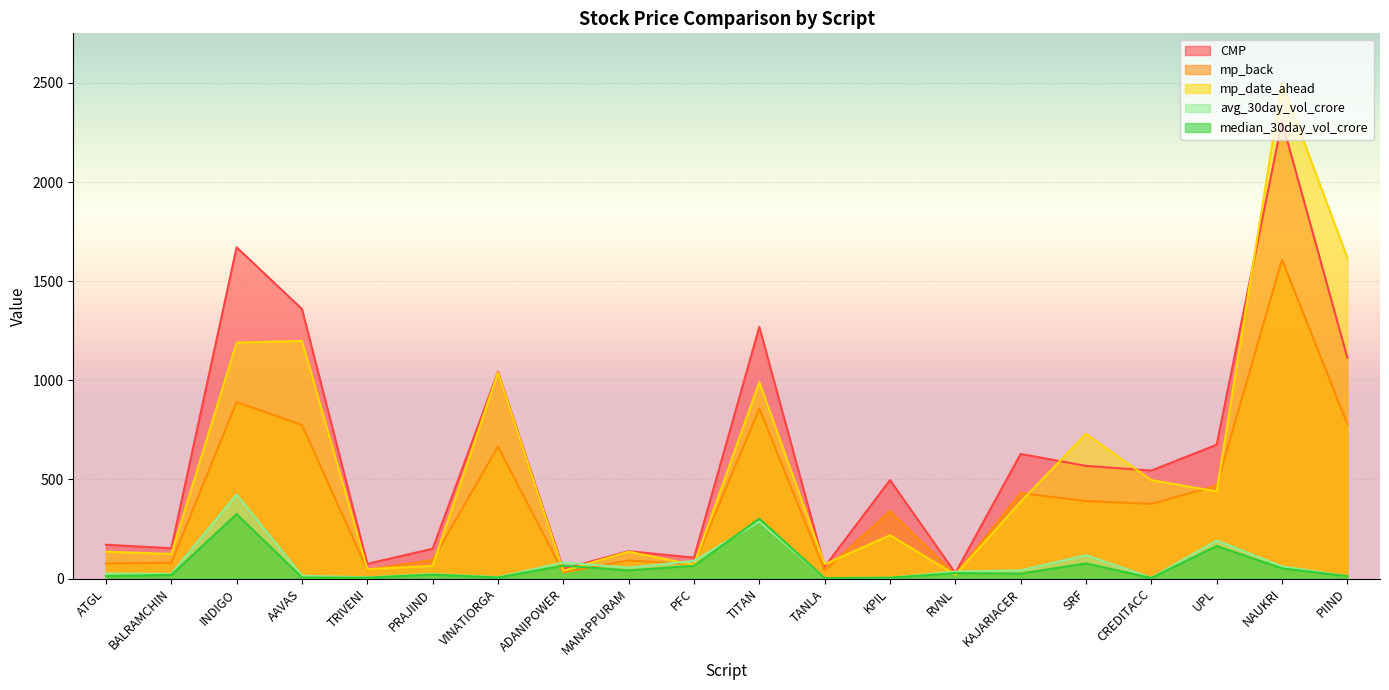

Rank the categories by median_30day_vol_crore value from highest to lowest.

INDIGO, TITAN, UPL, SRF, ADANIPOWER, PFC, NAUKRI, MANAPPURAM, RVNL, KAJARIACER, PRAJIND, BALRAMCHIN, ATGL, PIIND, AAVAS, VINATIORGA, TRIVENI, KPIL, CREDITACC, TANLA